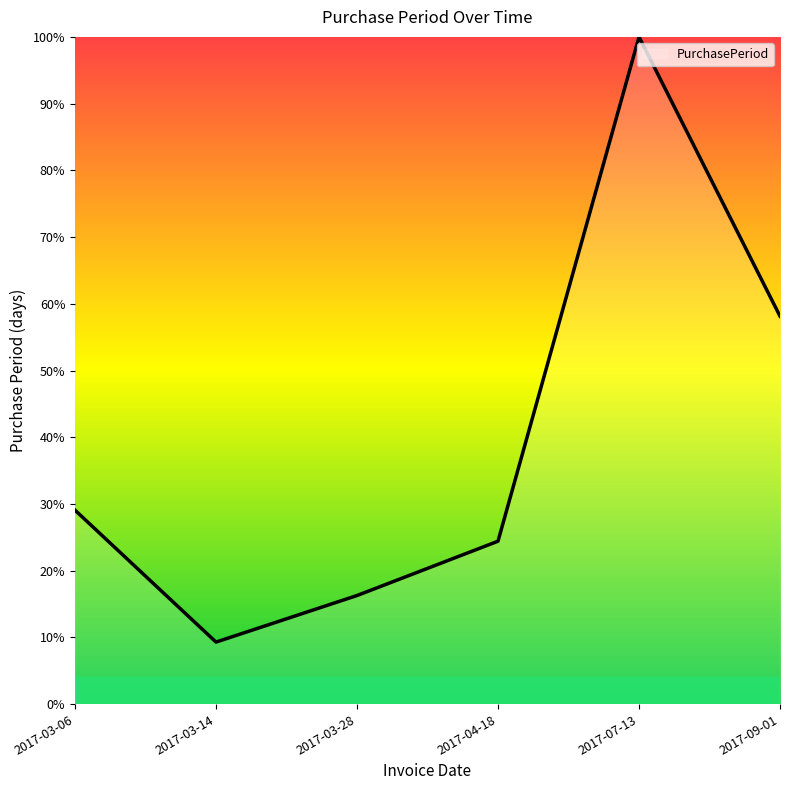

Which category has the highest value across all series?

2017-07-13